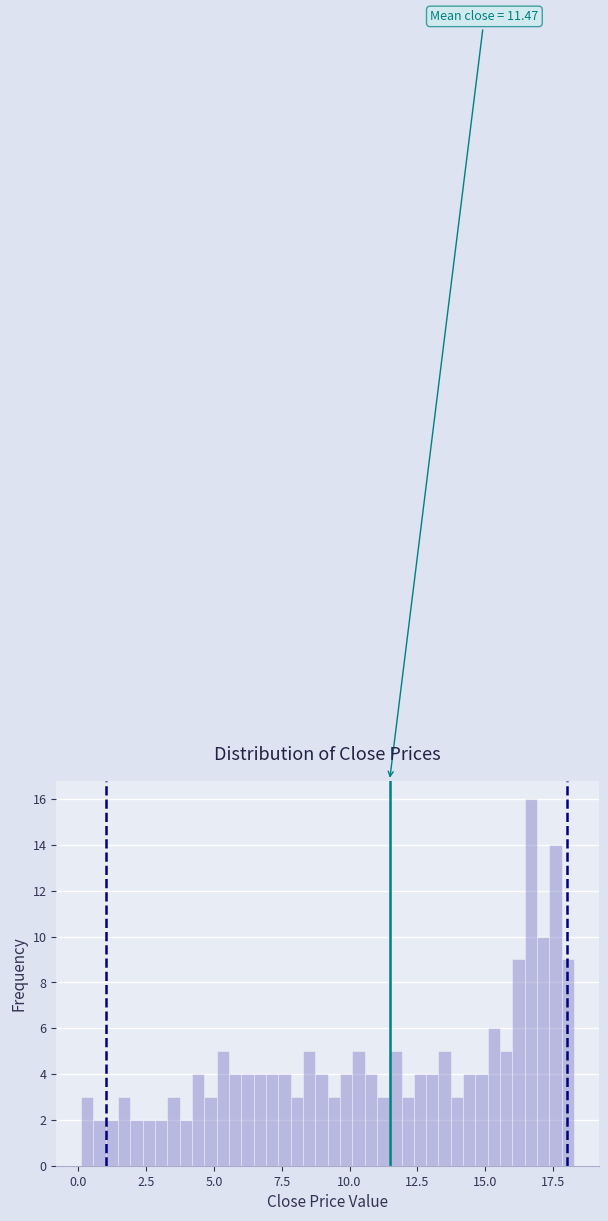

Around what value on the x-axis is the tallest bar? Give the approximate position of its centre, as read against the axis.

16.5